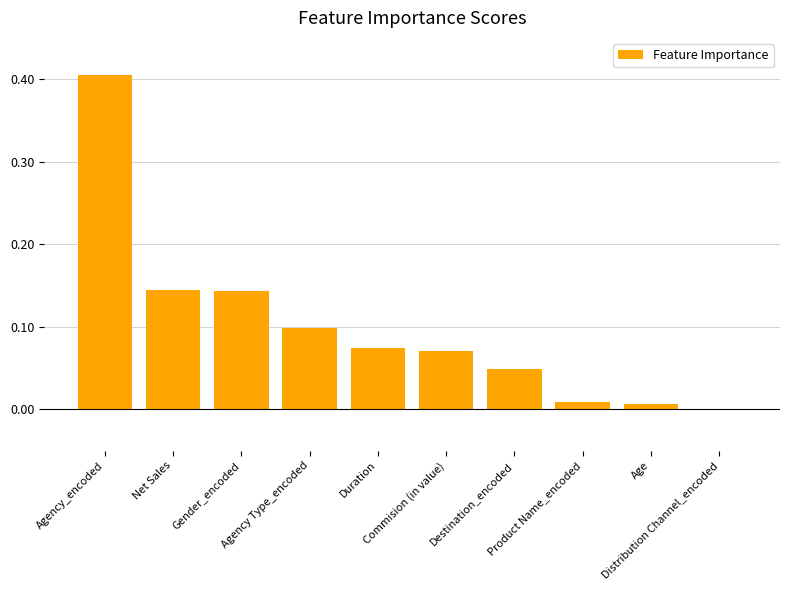

What is the sum of all values?

1.0